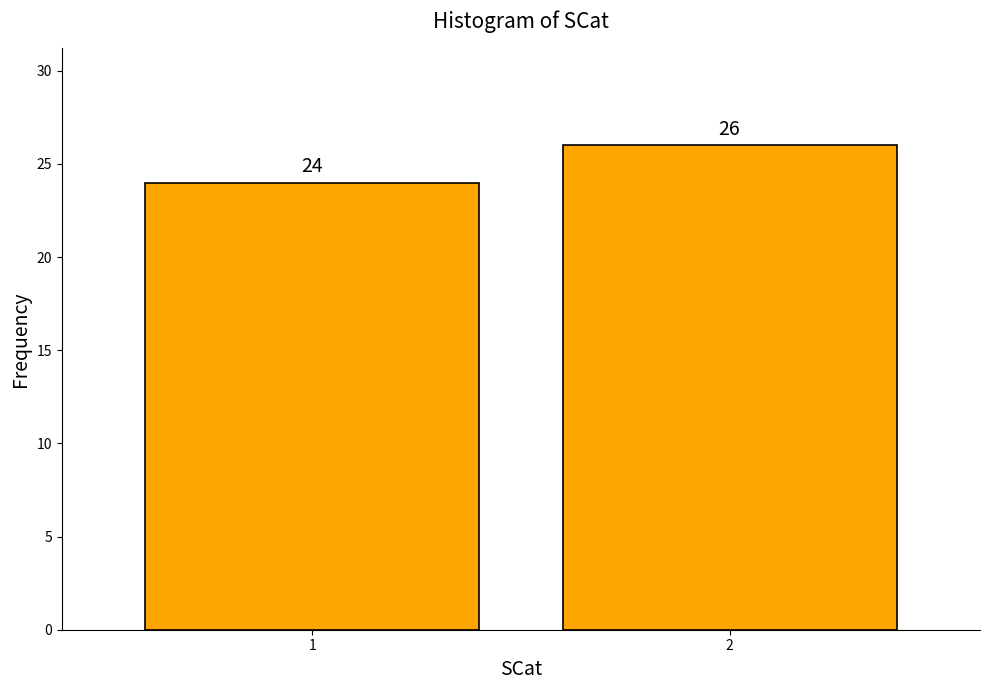

Reading right to left, extract all data points from this chart.

2=26	1=24